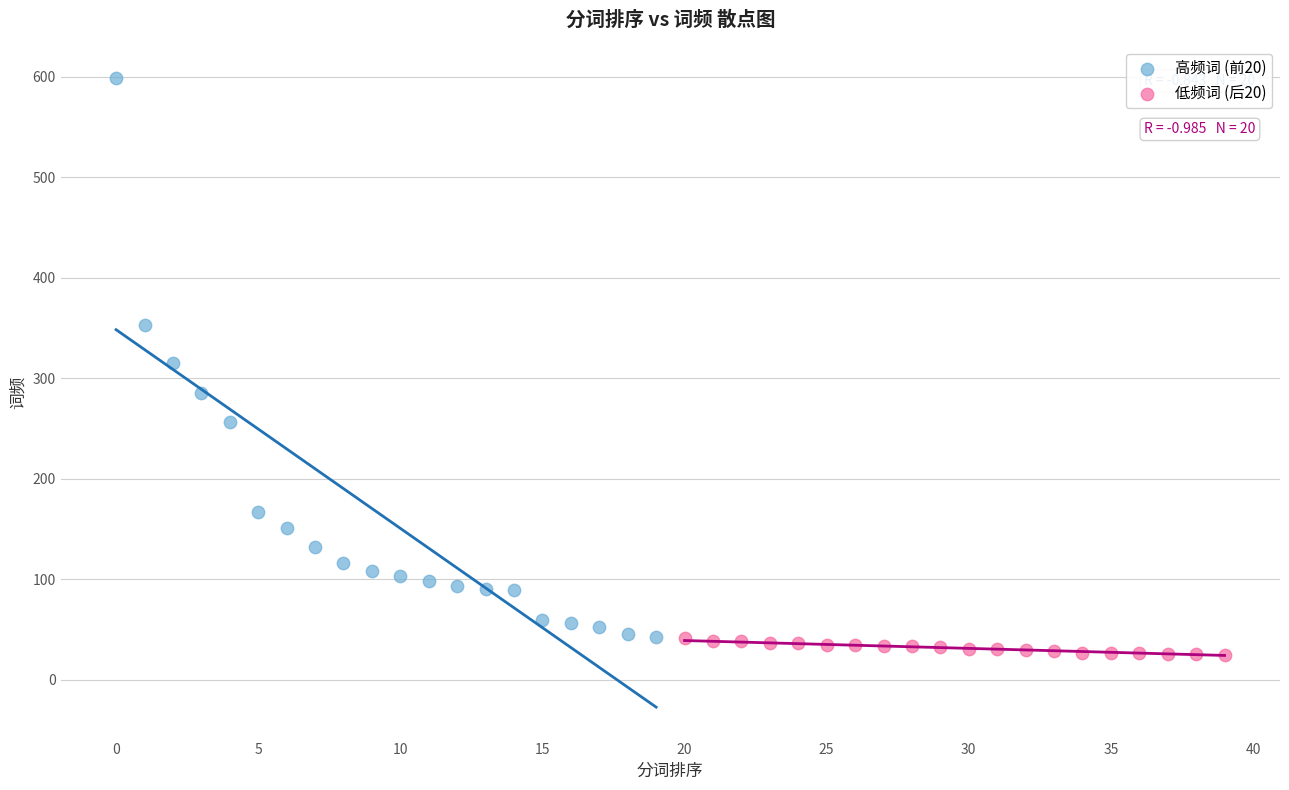

Which series has the widest spread of Y values?

高频词 (前20)